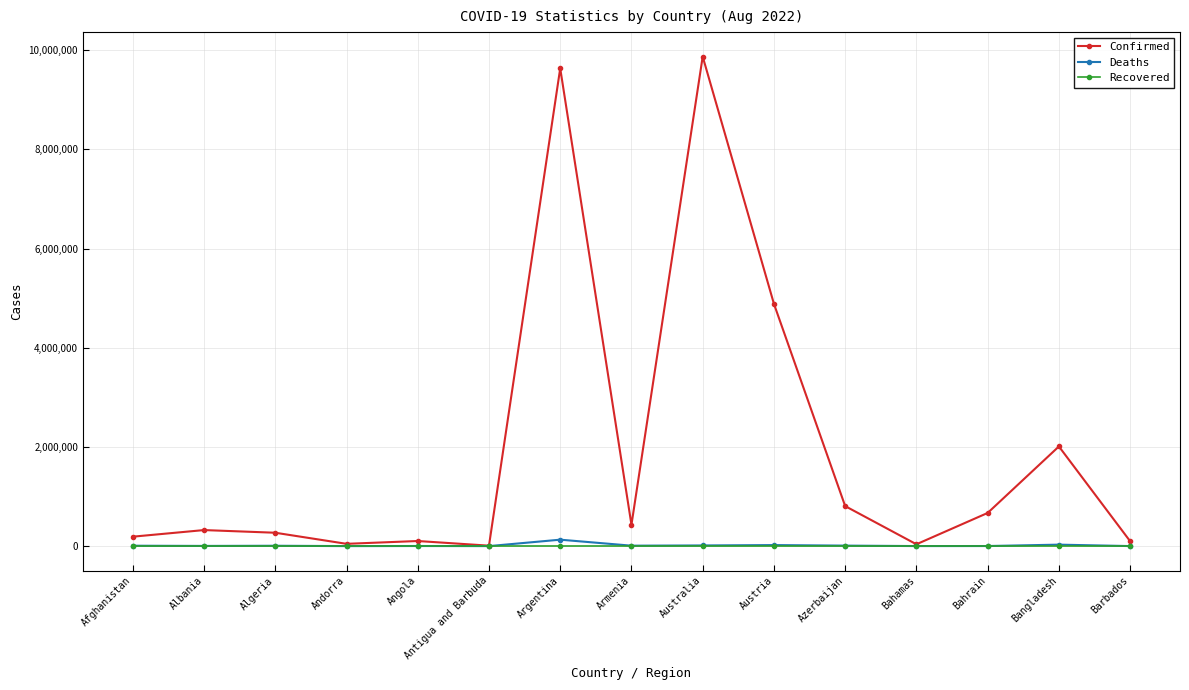

How many series are shown in this chart?

3